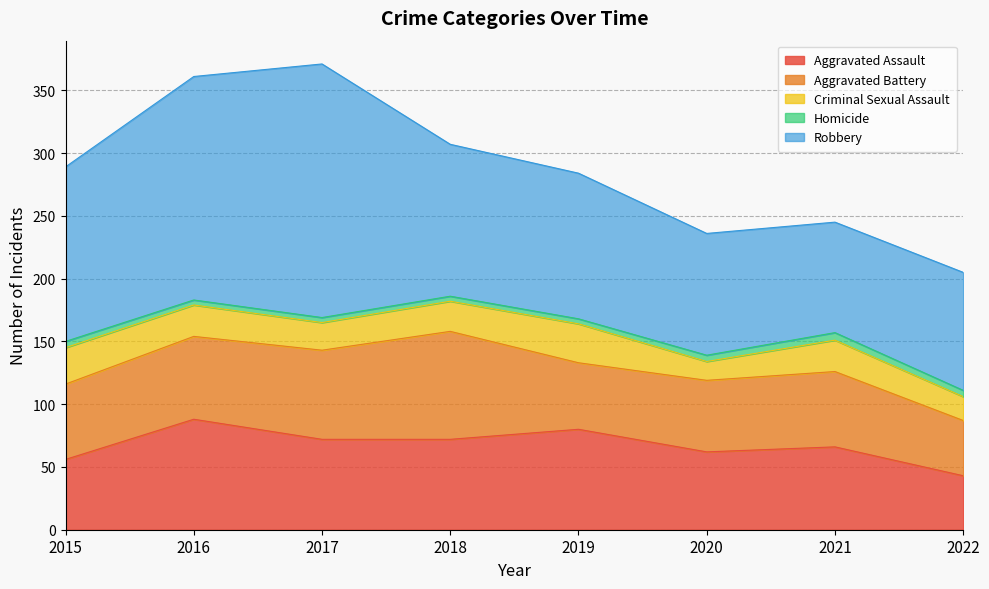

Which category has the highest value across all series?

2017